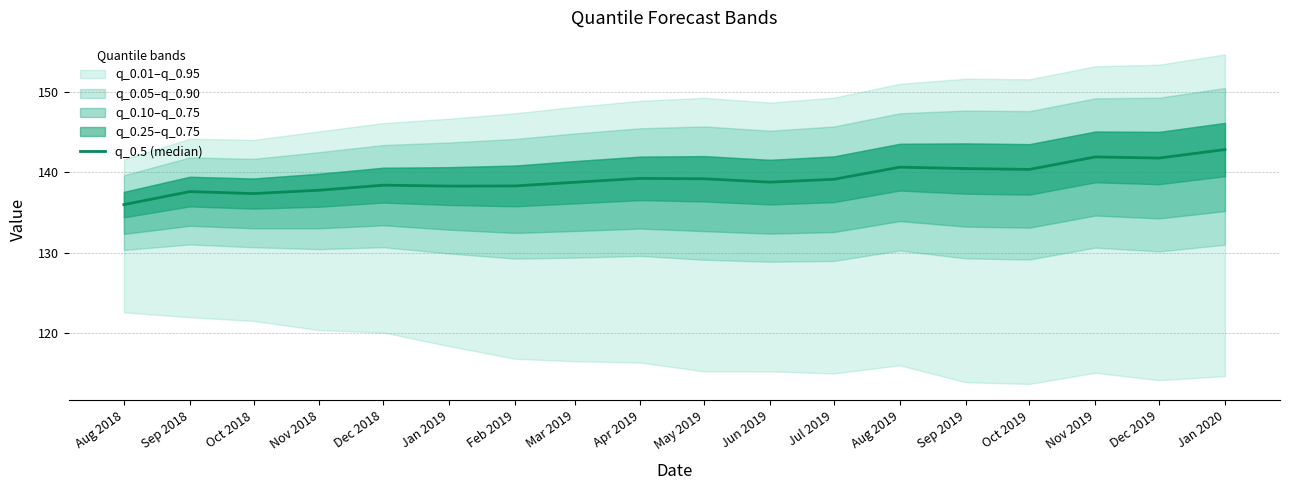

Does the chart display data point markers on the line(s)?

No